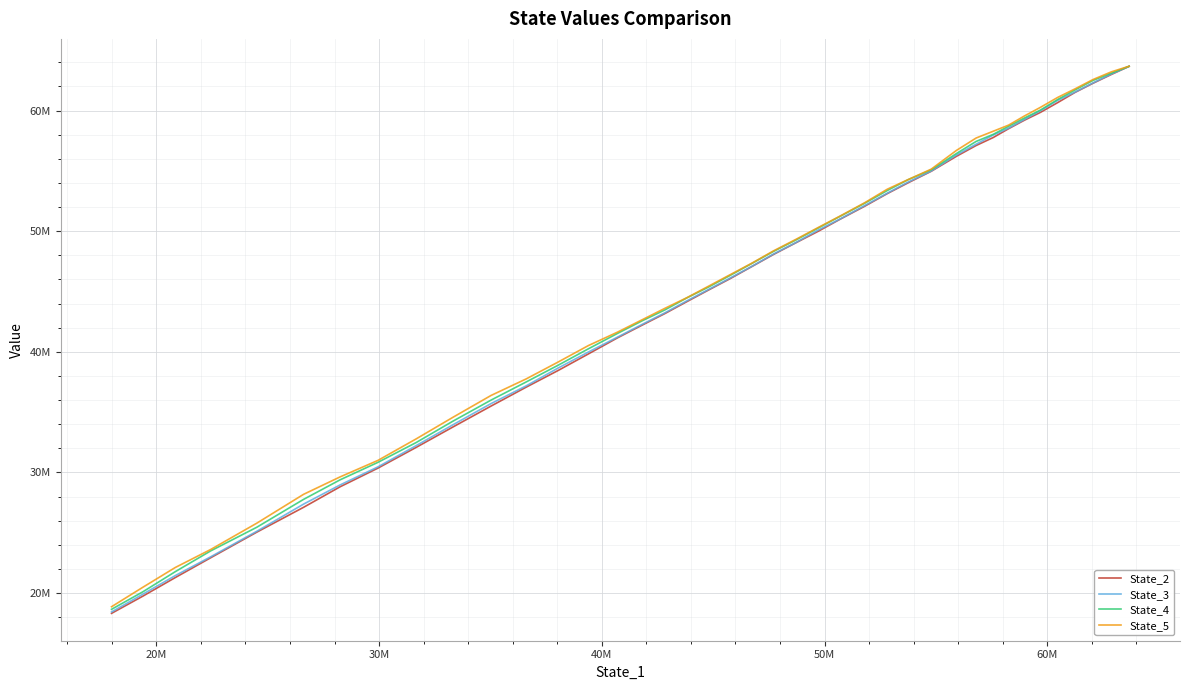

How many data points does each series have?

40